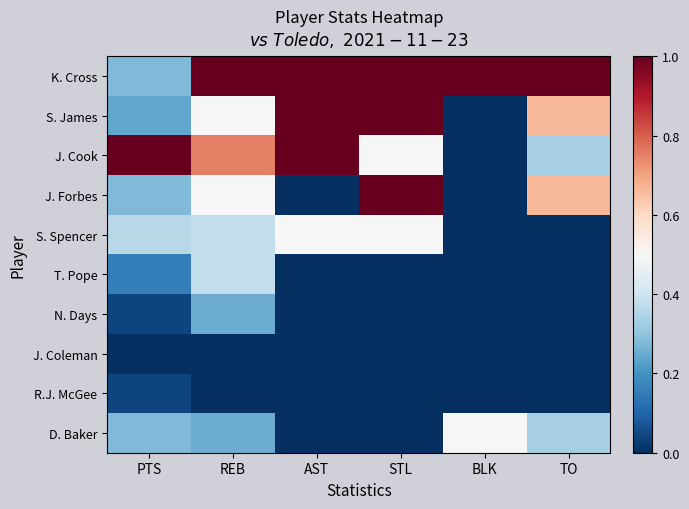

Reading left to right, list all the values displayed in this chart.

K. Cross: PTS=0.3	REB=1.0	AST=1.0	STL=1.0	BLK=1.0	TO=1.0
S. James: PTS=0.2	REB=0.5	AST=1.0	STL=1.0	BLK=0.0	TO=0.7
J. Cook: PTS=1.0	REB=0.8	AST=1.0	STL=0.5	BLK=0.0	TO=0.3
J. Forbes: PTS=0.3	REB=0.5	AST=0.0	STL=1.0	BLK=0.0	TO=0.7
S. Spencer: PTS=0.4	REB=0.4	AST=0.5	STL=0.5	BLK=0.0	TO=0.0
T. Pope: PTS=0.2	REB=0.4	AST=0.0	STL=0.0	BLK=0.0	TO=0.0
N. Days: PTS=0.0	REB=0.2	AST=0.0	STL=0.0	BLK=0.0	TO=0.0
J. Coleman: PTS=0.0	REB=0.0	AST=0.0	STL=0.0	BLK=0.0	TO=0.0
R.J. McGee: PTS=0.0	REB=0.0	AST=0.0	STL=0.0	BLK=0.0	TO=0.0
D. Baker: PTS=0.3	REB=0.2	AST=0.0	STL=0.0	BLK=0.5	TO=0.3